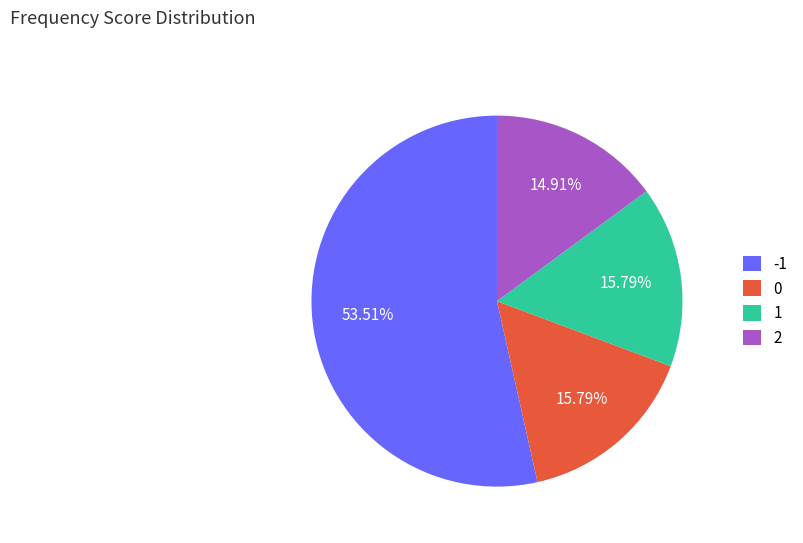

To the nearest percent, what is the average slice percentage?

25%